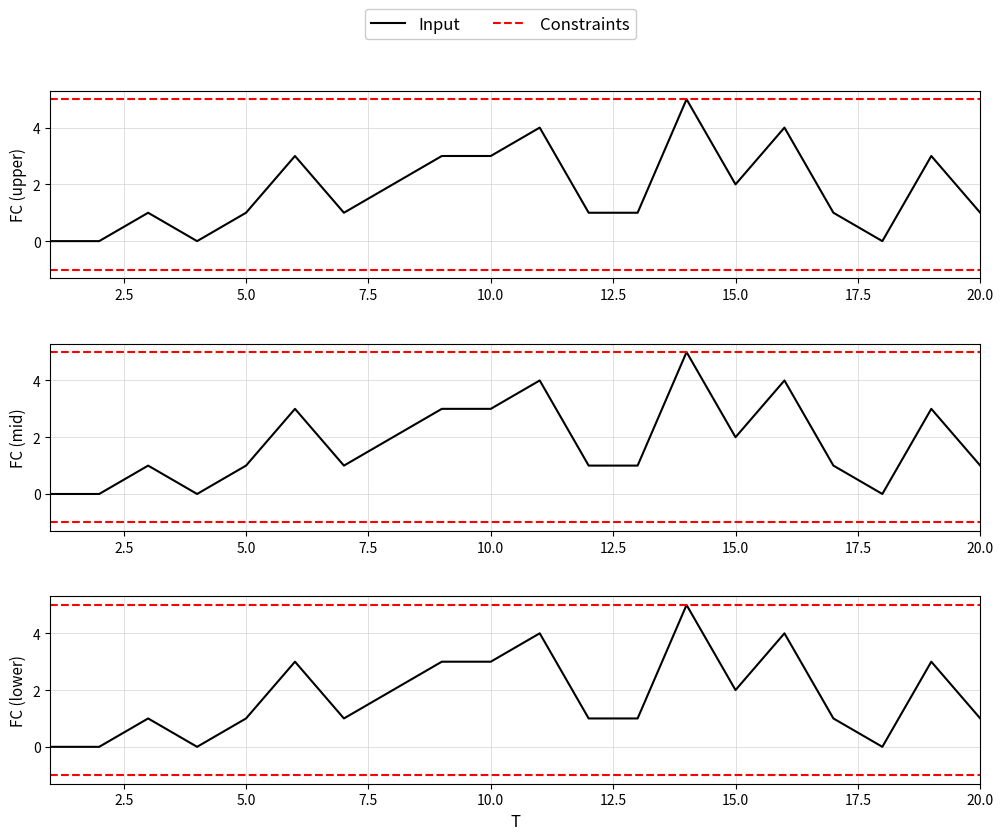

What is the sum of the values at 12 and 18?

1